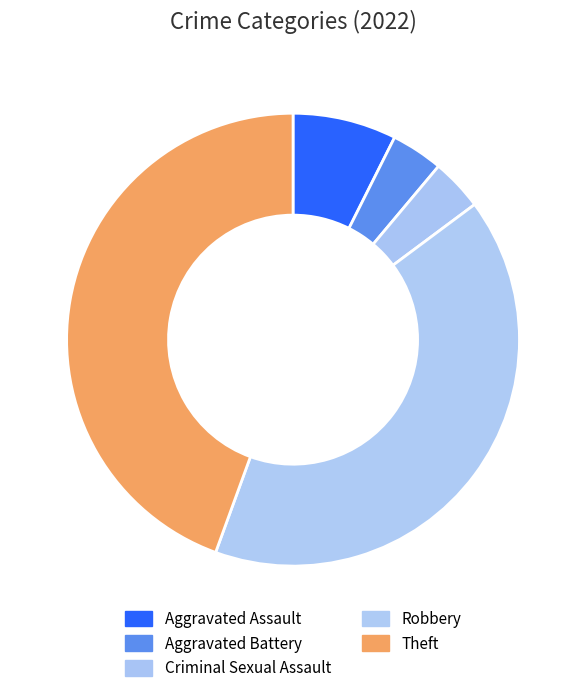

Which slice is the largest?

Theft